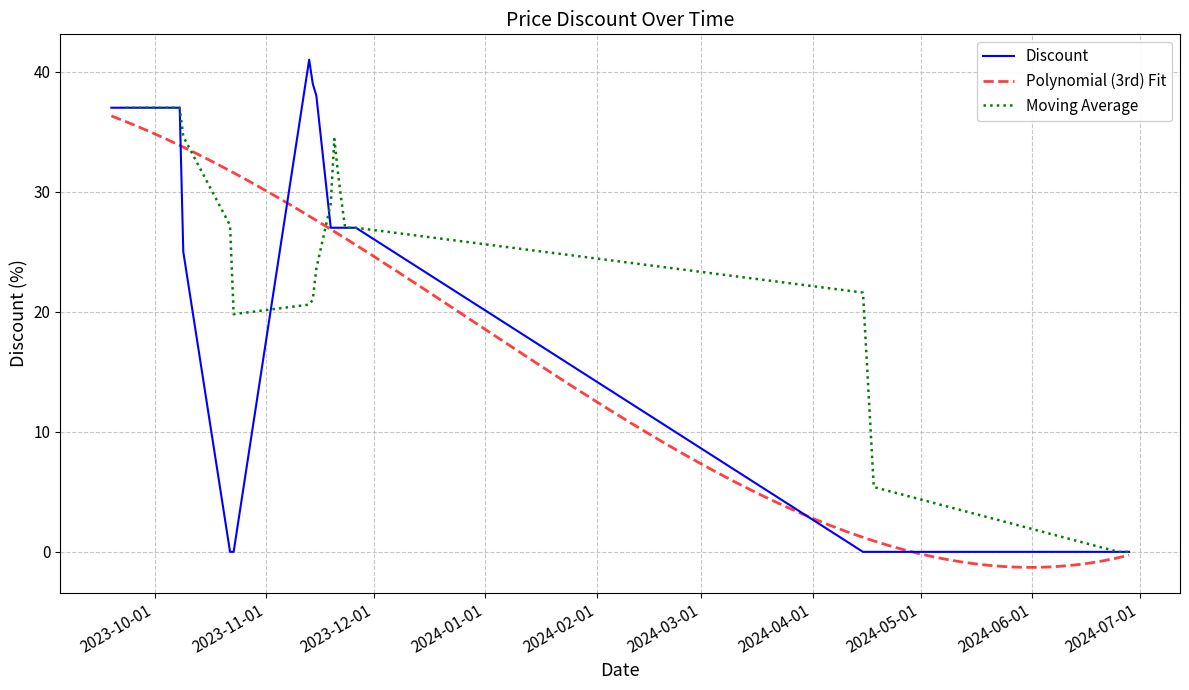

Count the number of values greater than 37.

3